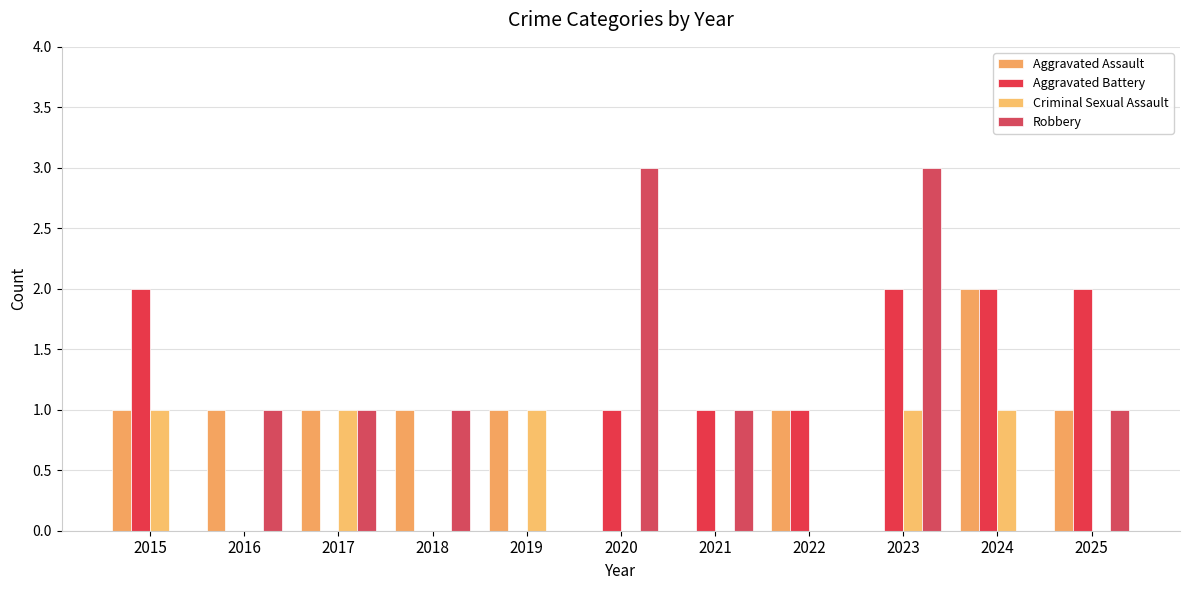

Reading left to right, transcribe all the data shown in this chart.

Aggravated Assault: 2015=1	2016=1	2017=1	2018=1	2019=1	2020=0	2021=0	2022=1	2023=0	2024=2	2025=1
Aggravated Battery: 2015=2	2016=0	2017=0	2018=0	2019=0	2020=1	2021=1	2022=1	2023=2	2024=2	2025=2
Criminal Sexual Assault: 2015=1	2016=0	2017=1	2018=0	2019=1	2020=0	2021=0	2022=0	2023=1	2024=1	2025=0
Robbery: 2015=0	2016=1	2017=1	2018=1	2019=0	2020=3	2021=1	2022=0	2023=3	2024=0	2025=1